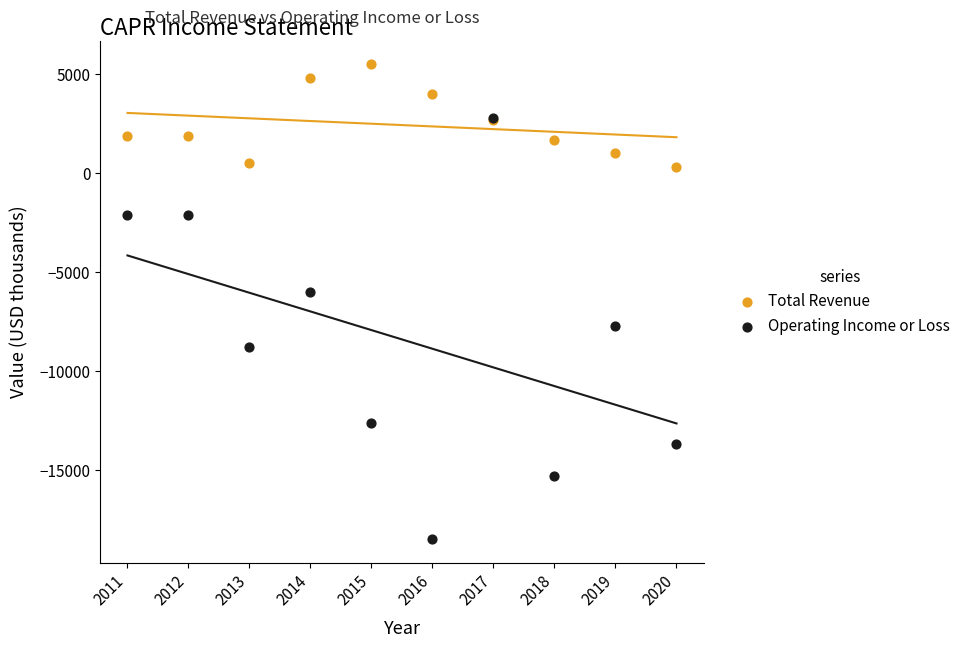

What are all the series names shown in the legend?

Total Revenue, Operating Income or Loss